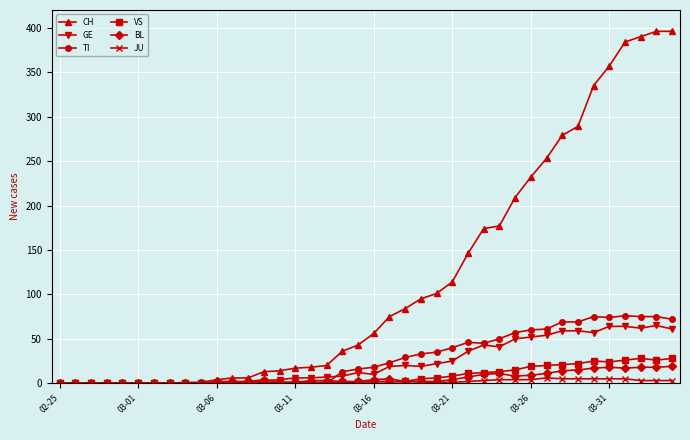

List the series in order of their peak value, highest first.

CH, TI, GE, VS, BL, JU